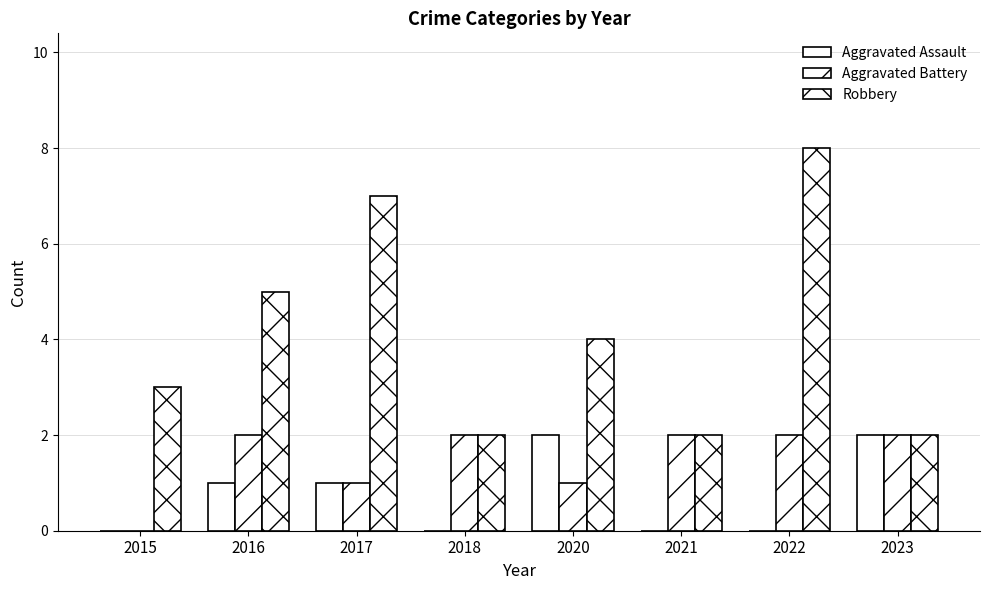

At which label does Aggravated Battery reach its peak?

2016